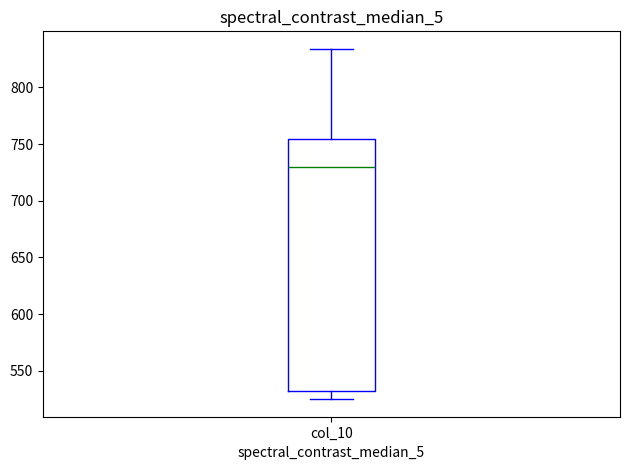

Where is the upper edge of the box for col_10 on the y-axis? The values are not printed on the chart, so give them approximately, as read against the axis.

755